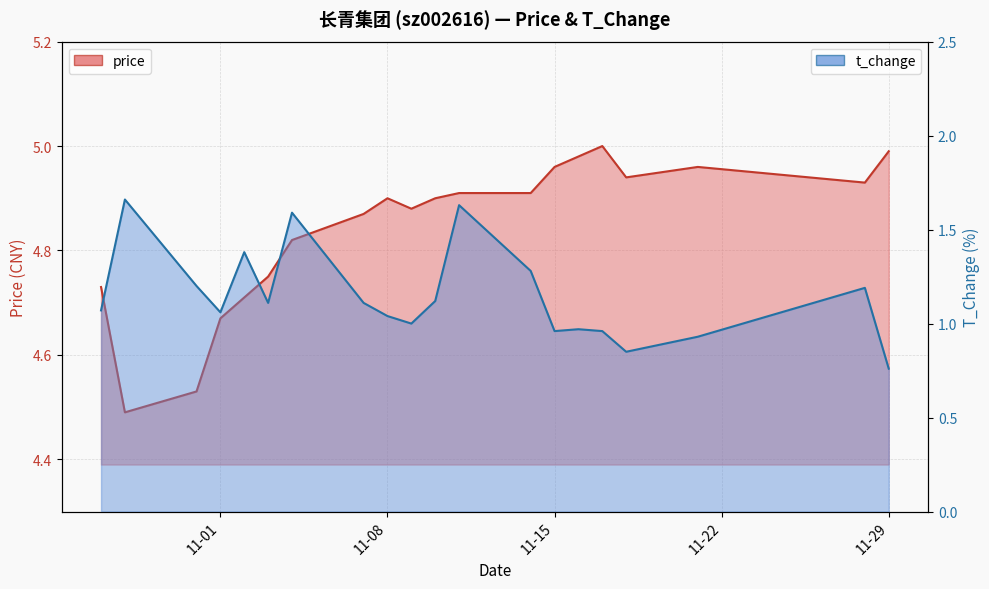

True or false: t_change and price cross at least once.

False